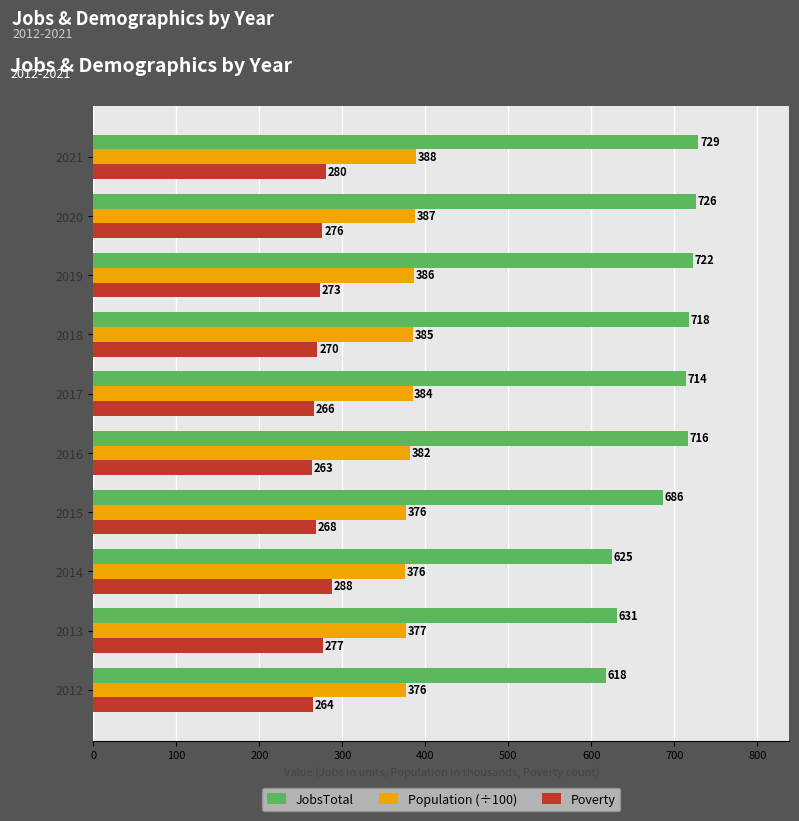

What is the minimum value for Poverty?

263.0